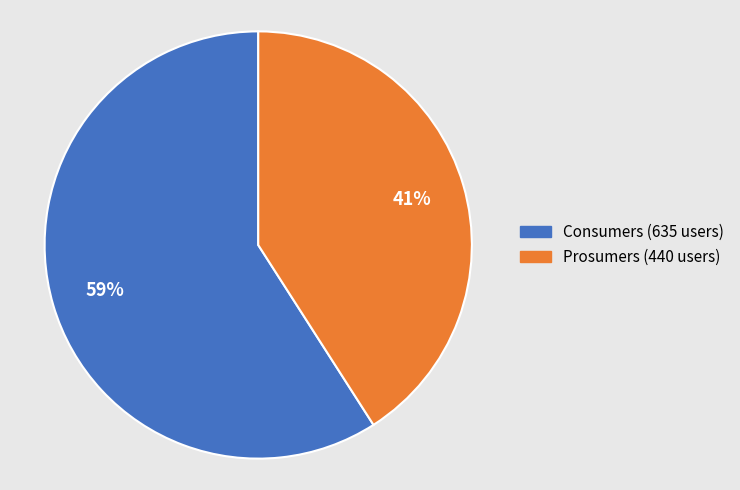

What is the largest slice in the pie chart?

Consumers